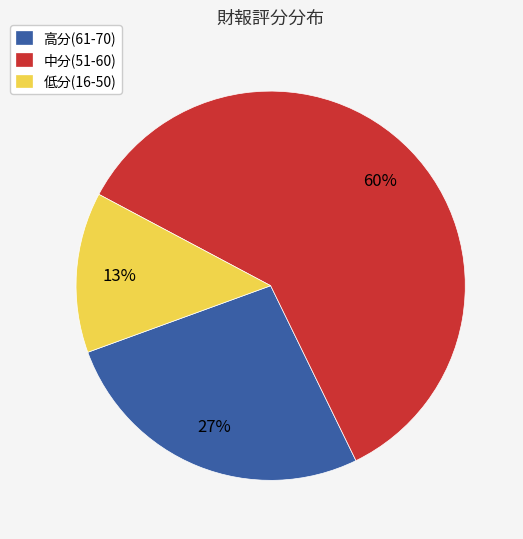

To the nearest percent, what is the average slice percentage?

33%